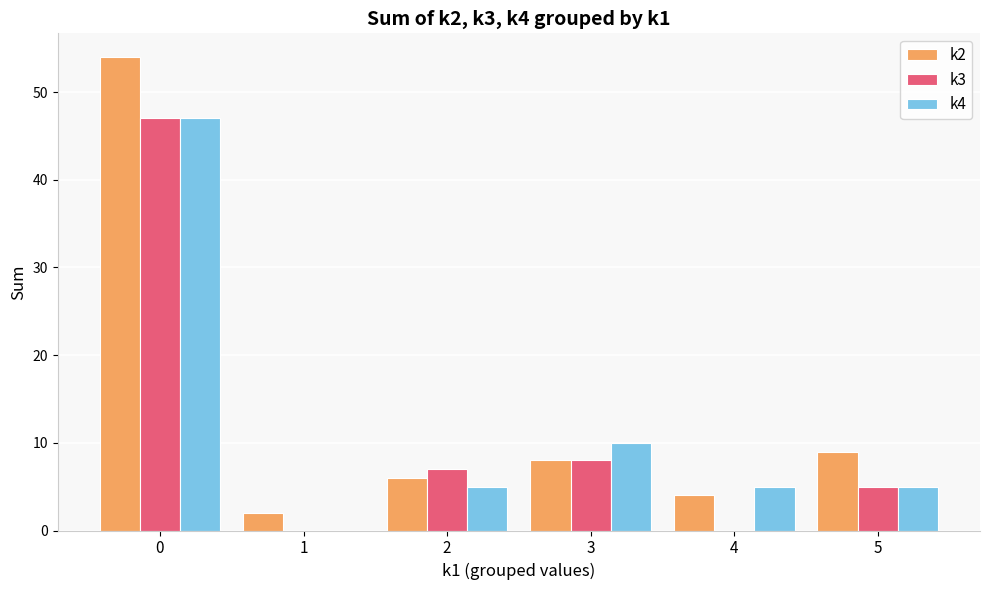

True or false: k3 has a value of 9 at 2.

False